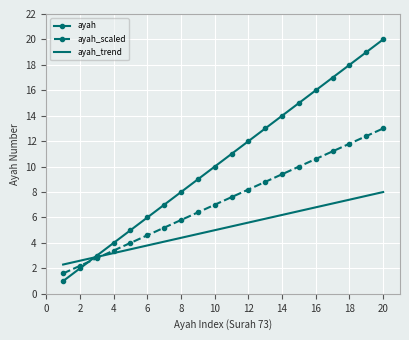

Which series has the largest range (max minus min)?

ayah